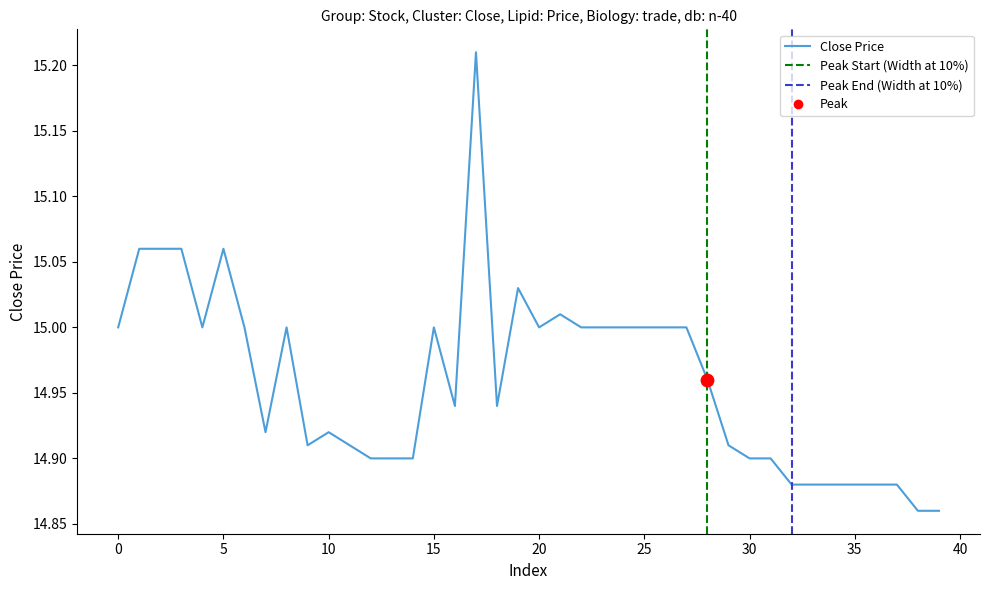

What is the change in value from 6 to 7?

-0.1